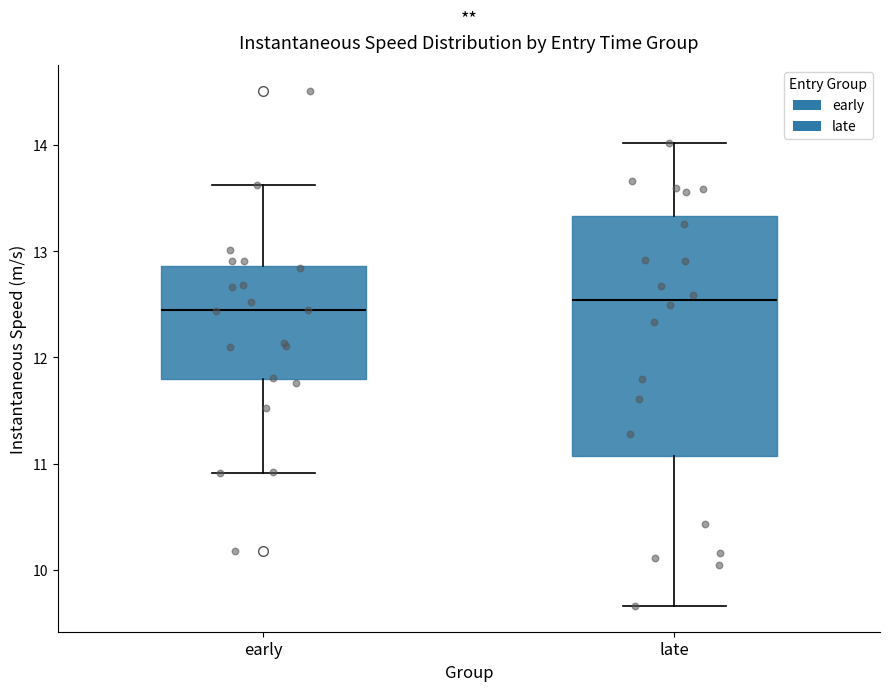

Which box is the tallest, from its lower edge to its upper edge?

late